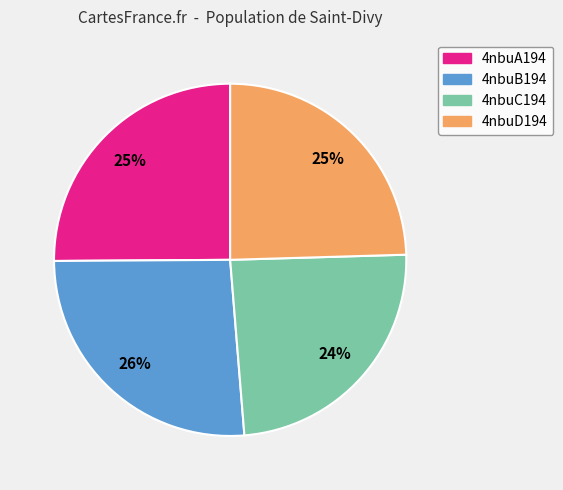

To the nearest percent, what is the difference between the 4nbuC194 and 4nbuA194 slice percentages?

1%